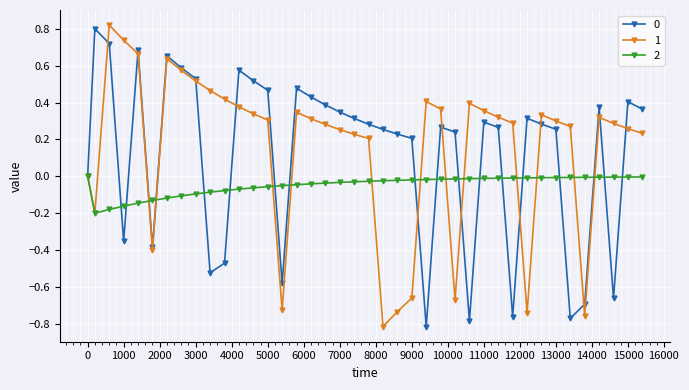

True or false: 1 has more than 1 interior local peaks.

True